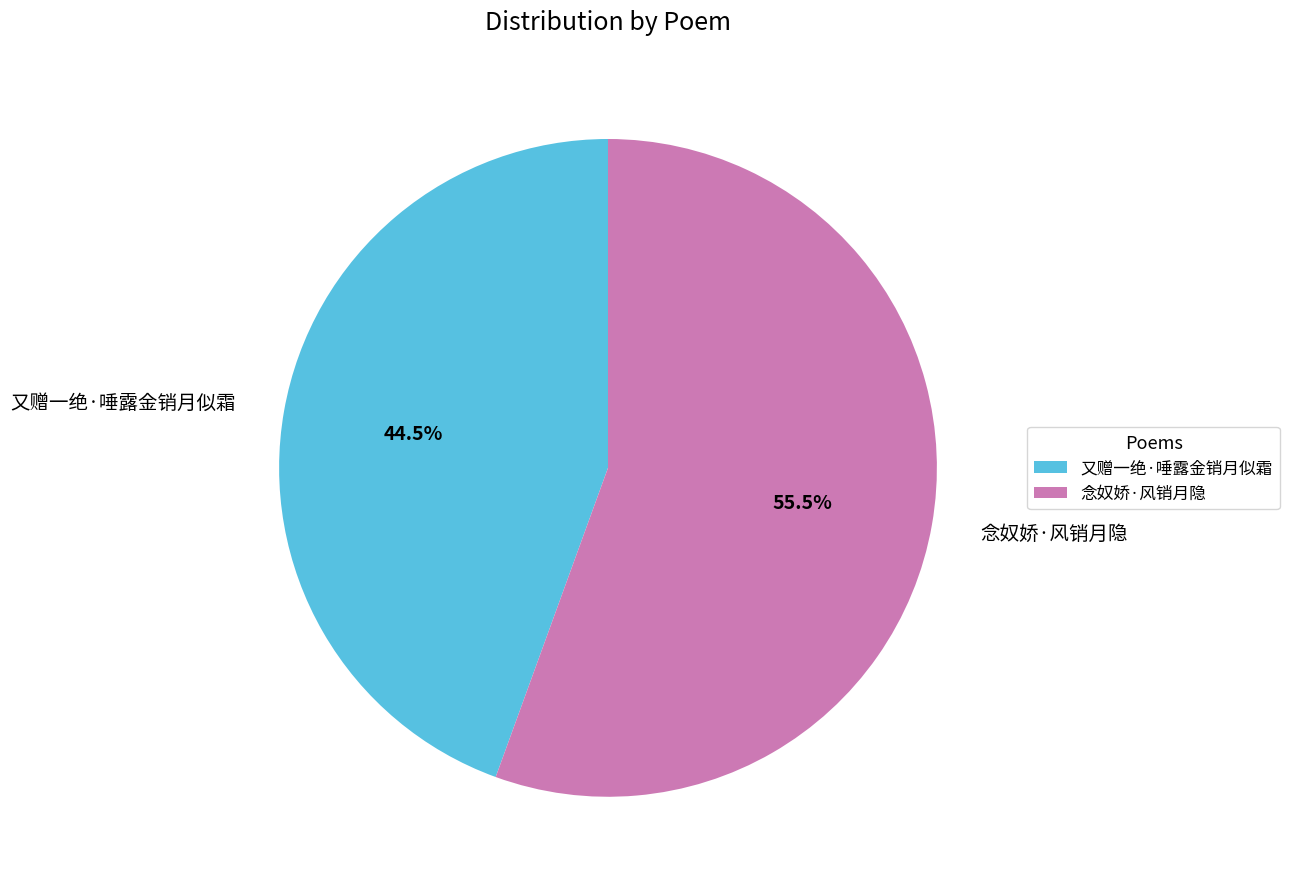

Does 念奴娇·风销月隐 represent more than half of the total?

Yes